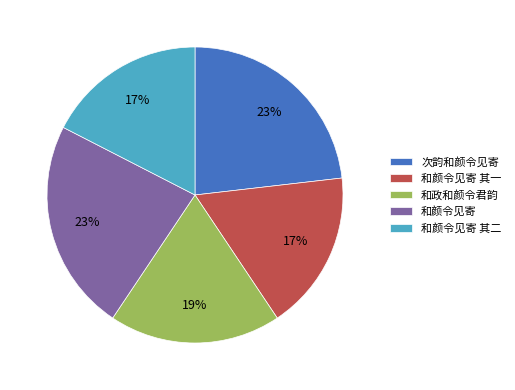

The 和颜令见寄 slice represents 23% of the pie. True or false?

True